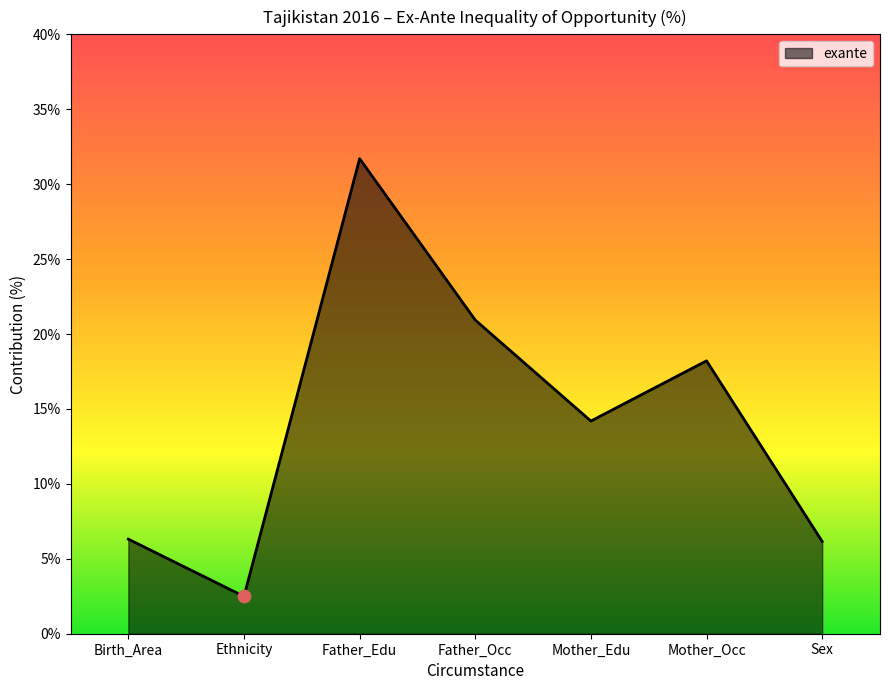

Approximately how many times larger is the value at Father_Occ compared to Mother_Occ?

1.1